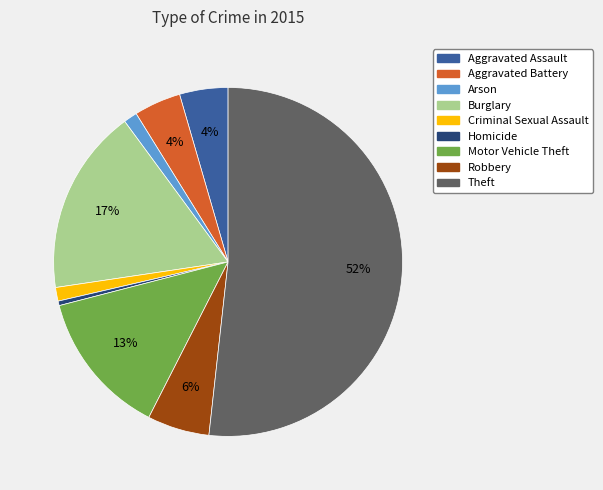

Between Burglary and Aggravated Battery, which is larger?

Burglary